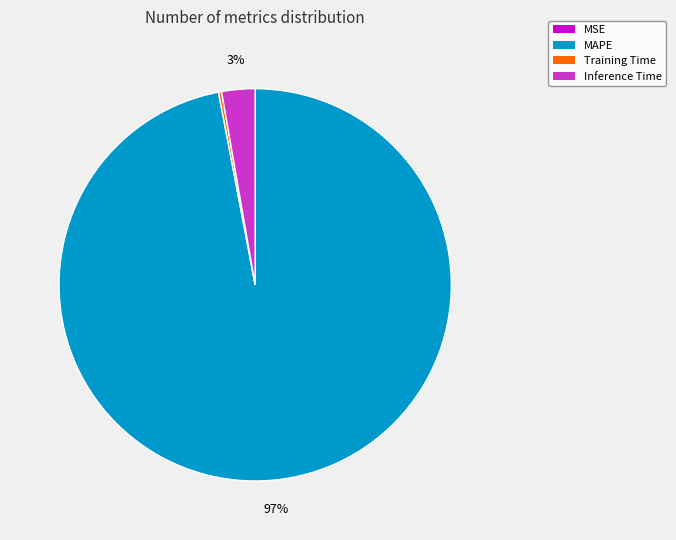

To the nearest percent, what is the average slice percentage?

25%